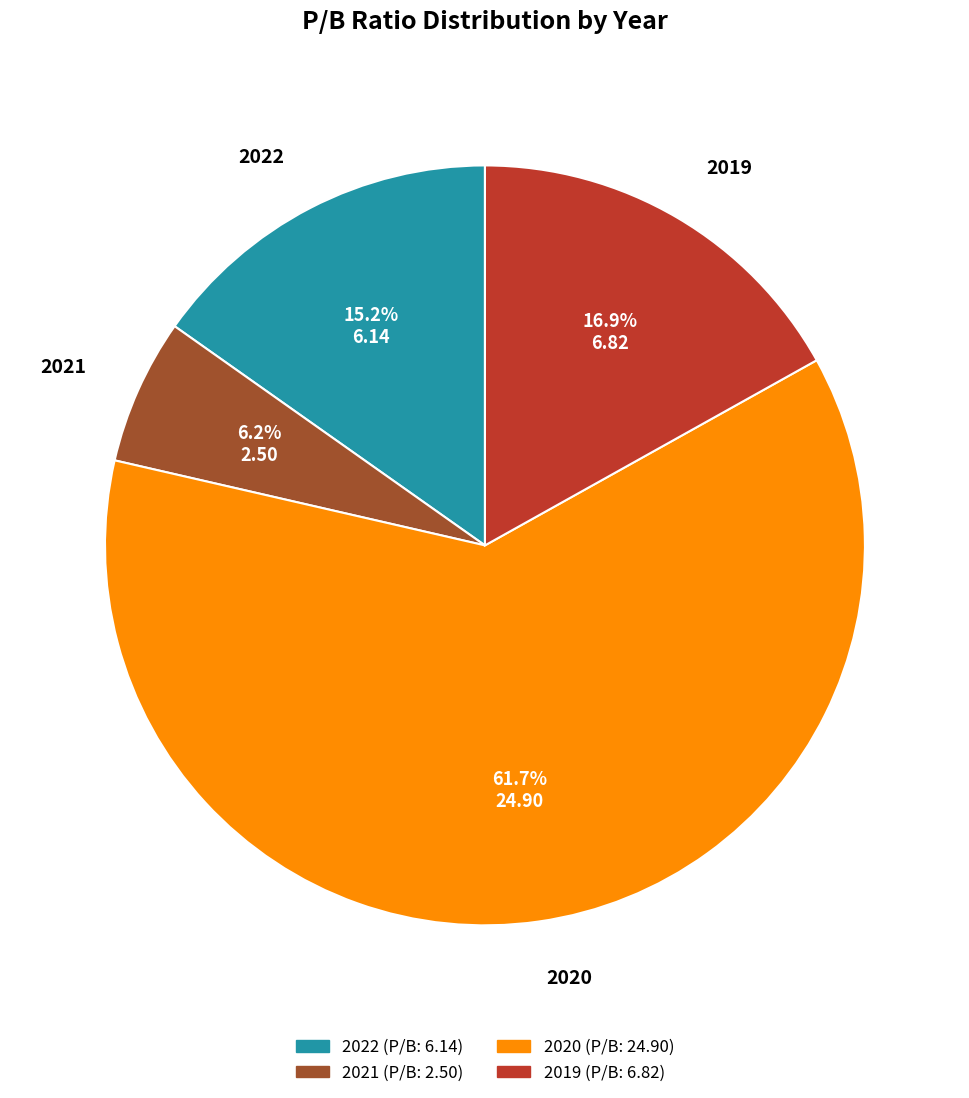

What portion of the pie excludes 2021?

93.8%